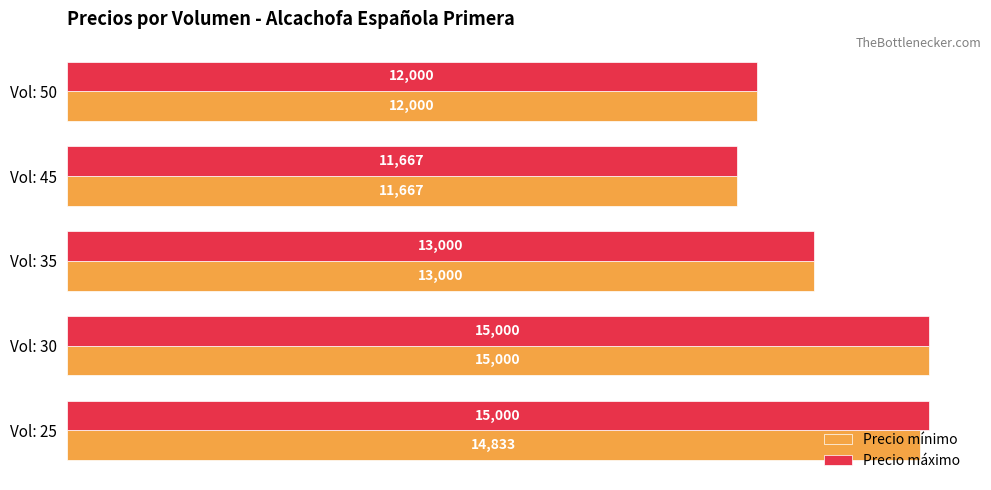

What is the smallest value displayed?

11666.7